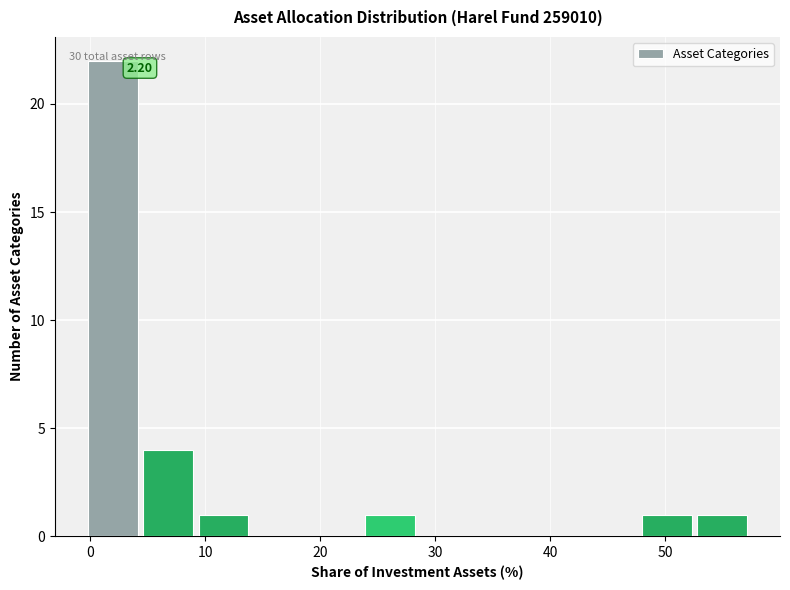

Over which range of the x-axis is the bar tallest?

0 to 5